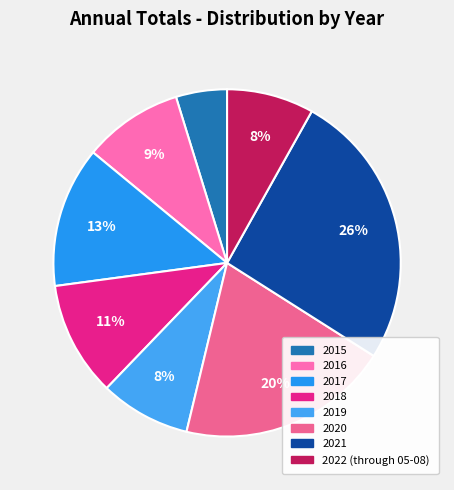

Does 2016 represent more than half of the total?

No